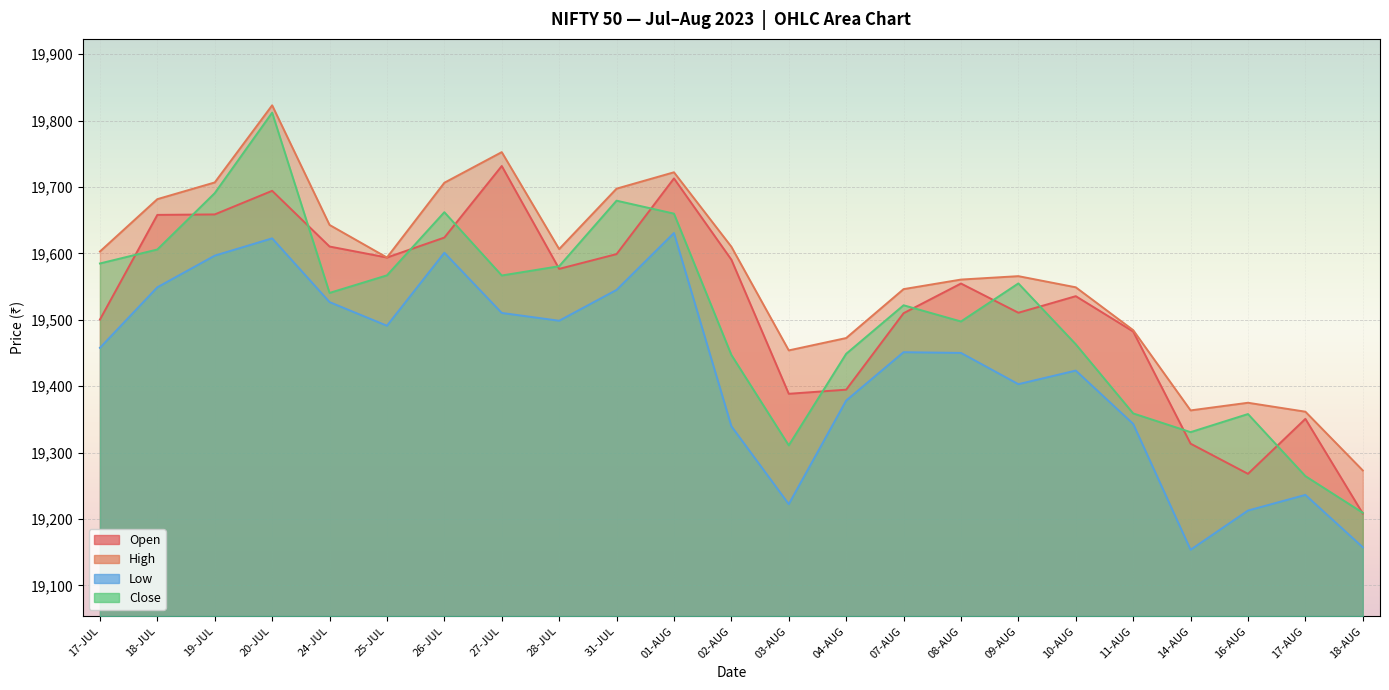

Rank the series by their maximum value, from lowest to highest.

Low, Open, Close, High